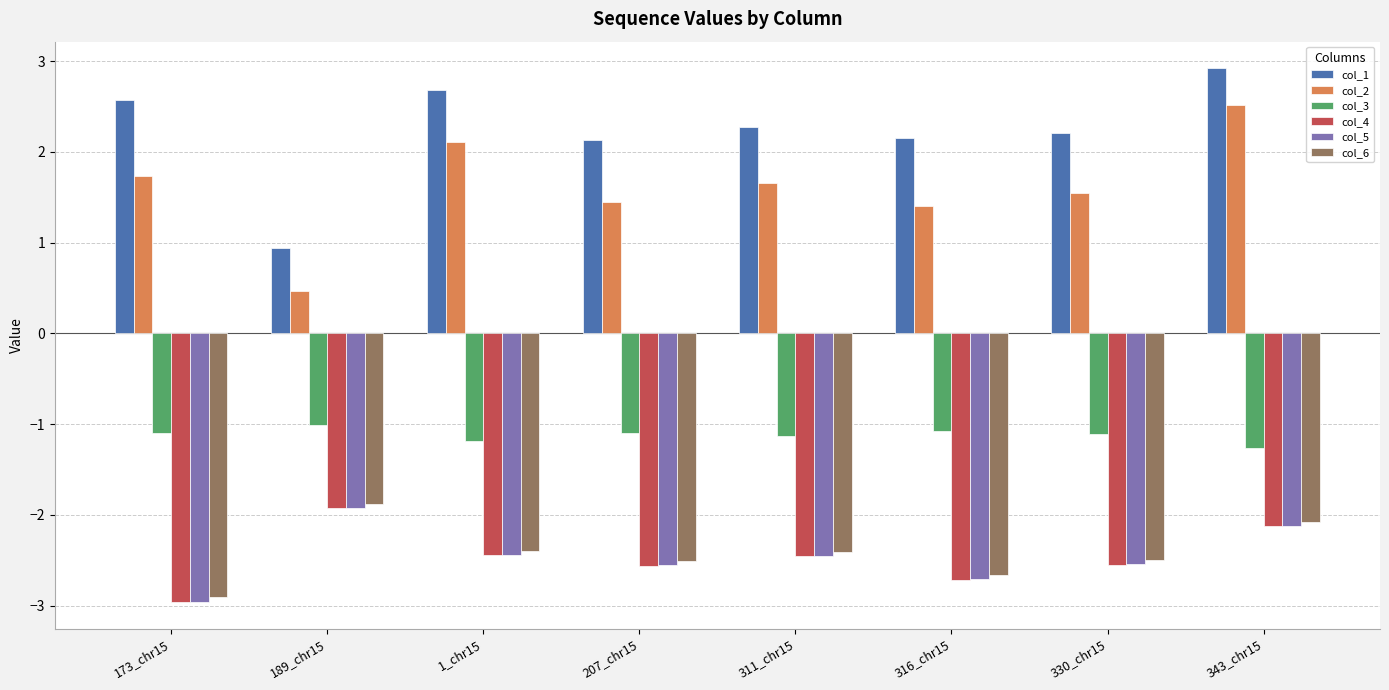

Is it true that col_4 equals -3.0 at 173_chr15?

True